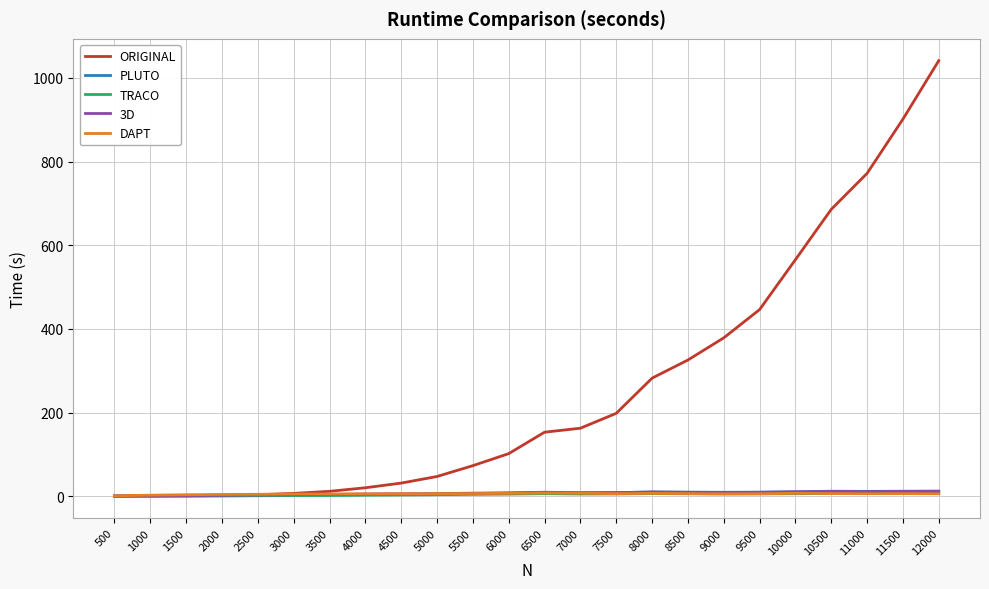

At which category does the chart reach its peak across all series?

12000